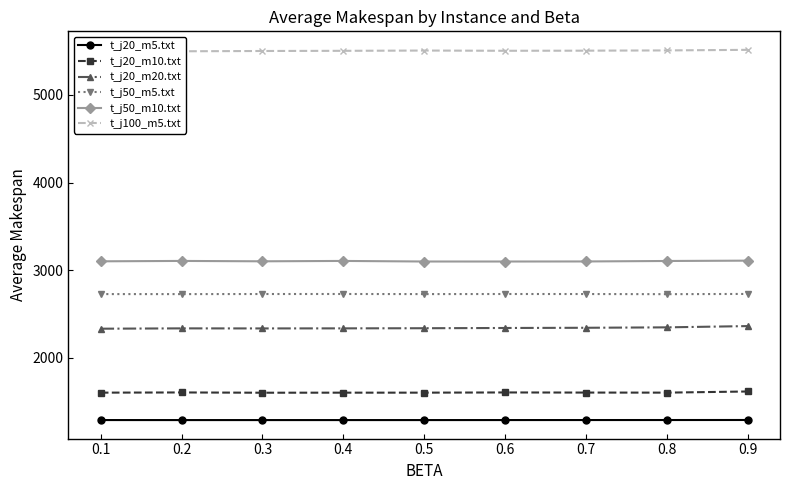

Which series has the largest total across all categories?

t_j100_m5.txt